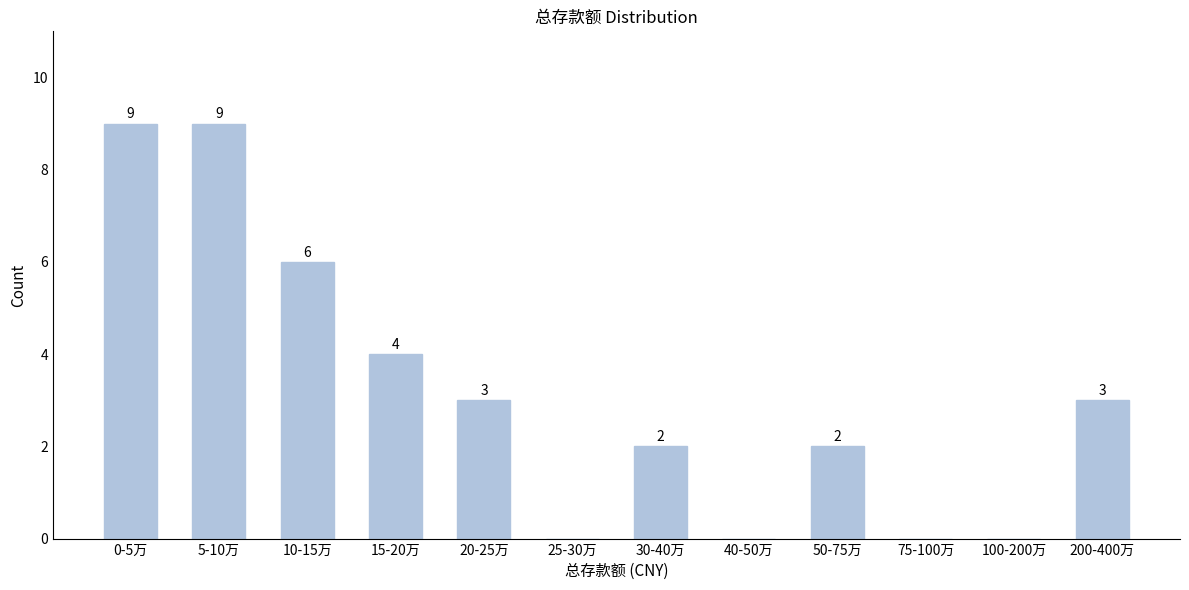

Reading left to right, extract all data points from this chart.

0-5万=9	5-10万=9	10-15万=6	15-20万=4	20-25万=3	25-30万=0	30-40万=2	40-50万=0	50-75万=2	75-100万=0	100-200万=0	200-400万=3